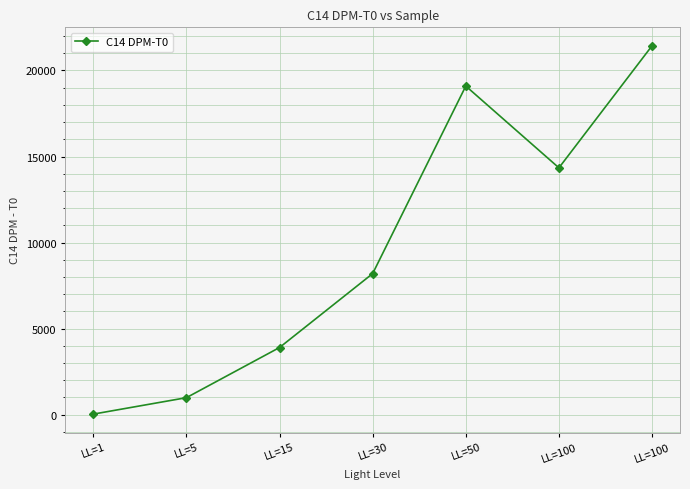

Which label corresponds to the smallest value in the chart?

LL=1